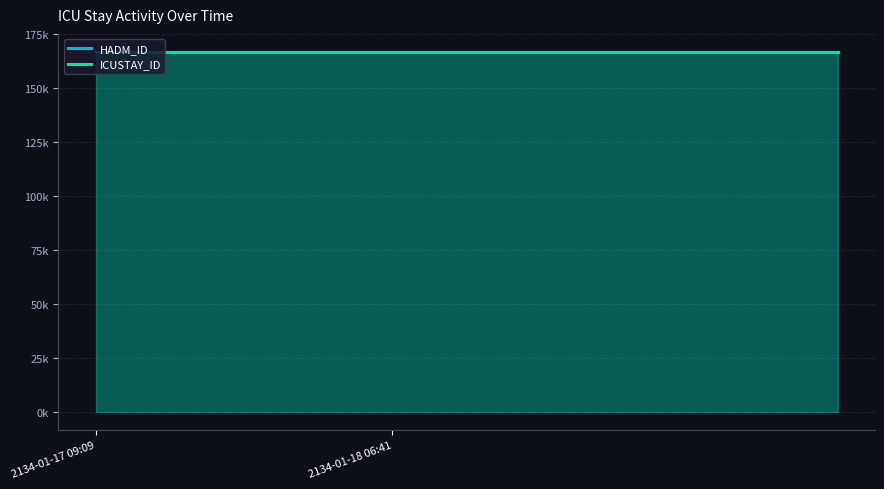

Which label corresponds to the smallest value in the chart?

2134-01-17 09:09